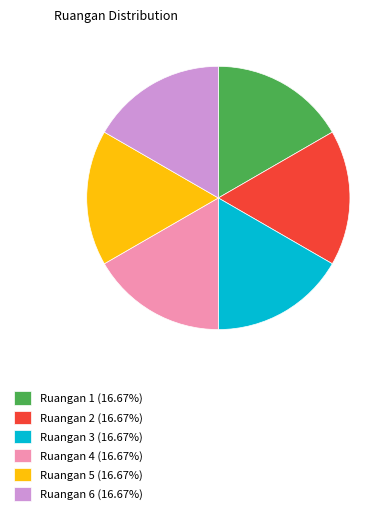

Approximately how many times larger is the value at Ruangan 1 (16.67%) compared to Ruangan 5 (16.67%)?

1.0